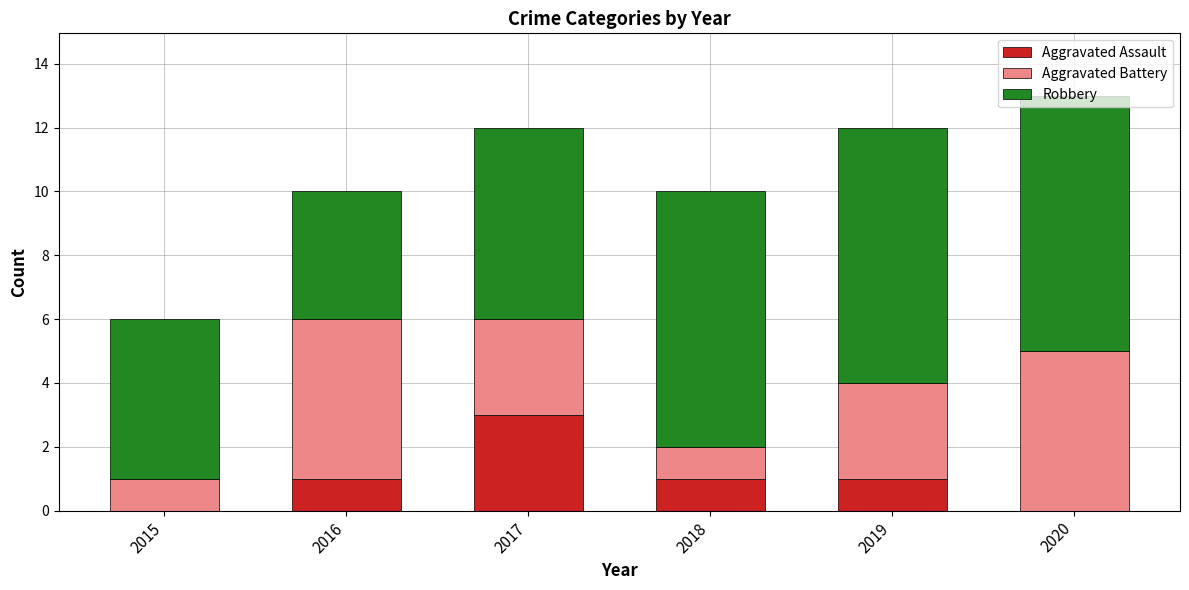

The Aggravated Assault series shows 2 at 2019. True or false?

False